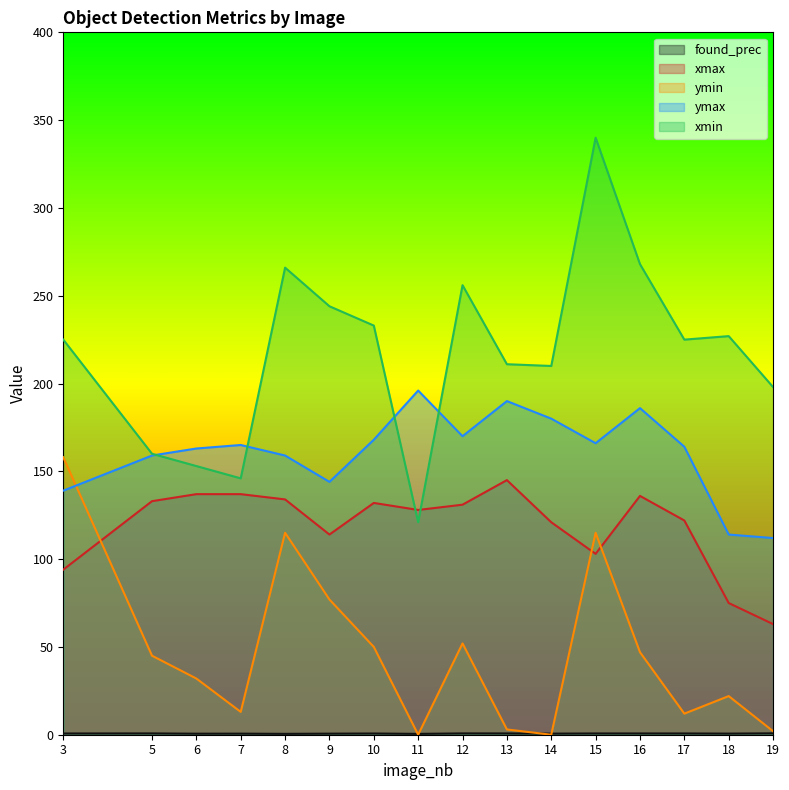

At which category does ymin reach its first local peak?

8